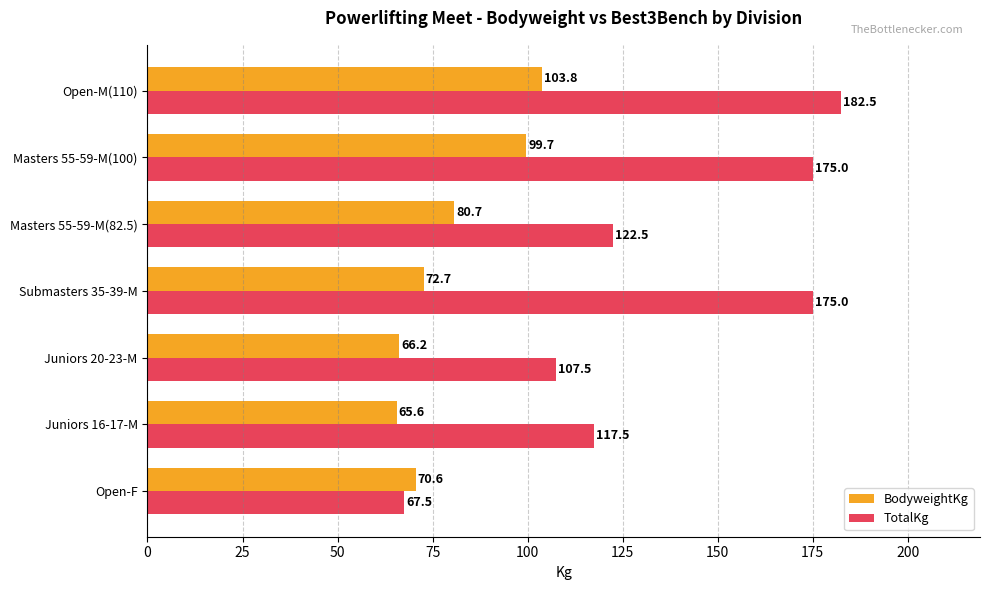

At which label is BodyweightKg closest to 84?

Masters 55-59-M(82.5)